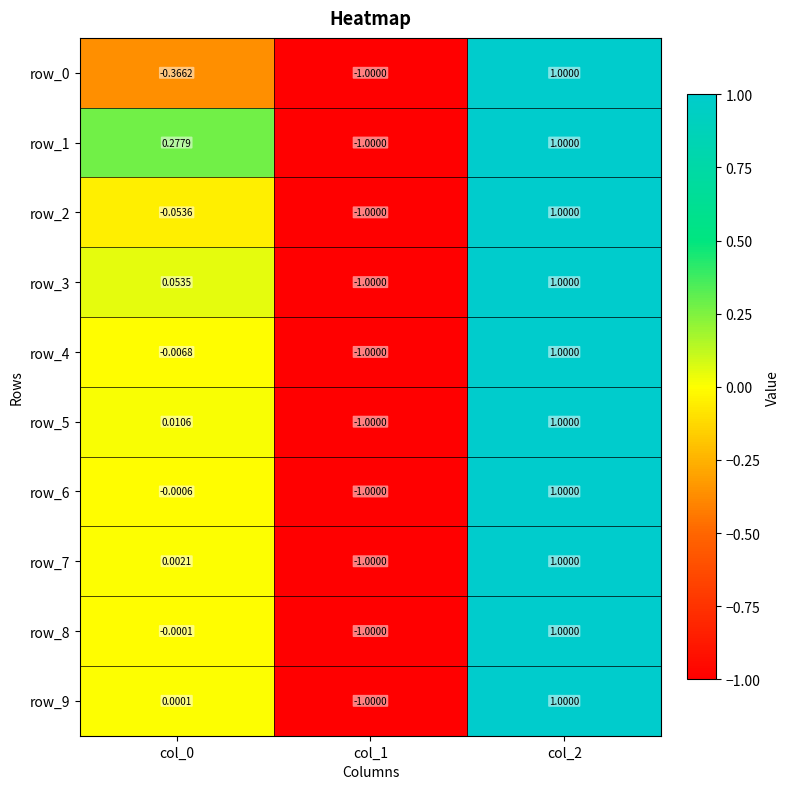

At which category is the sum across all series the highest?

col_2